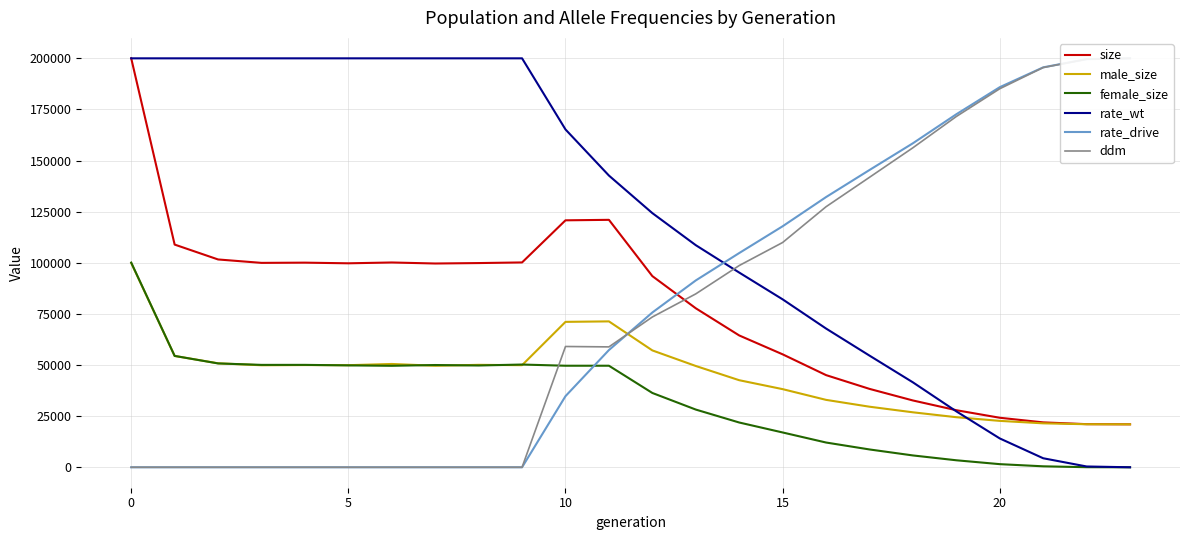

What is the difference between the highest and lowest values at 9?

199956.0